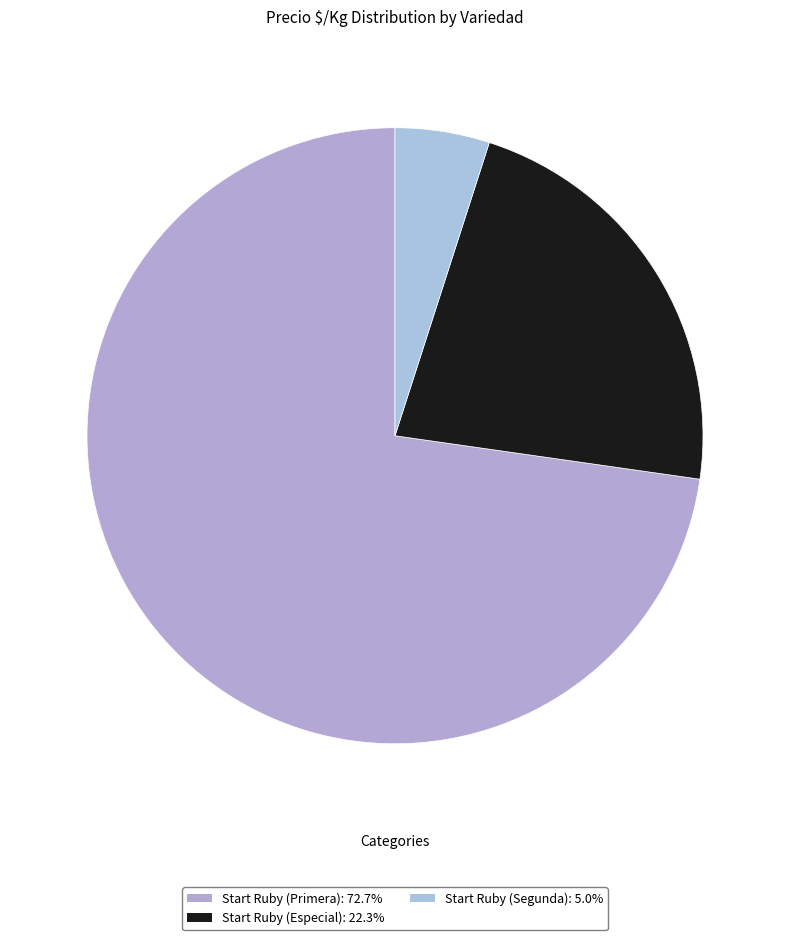

How many slices are in this pie chart?

3